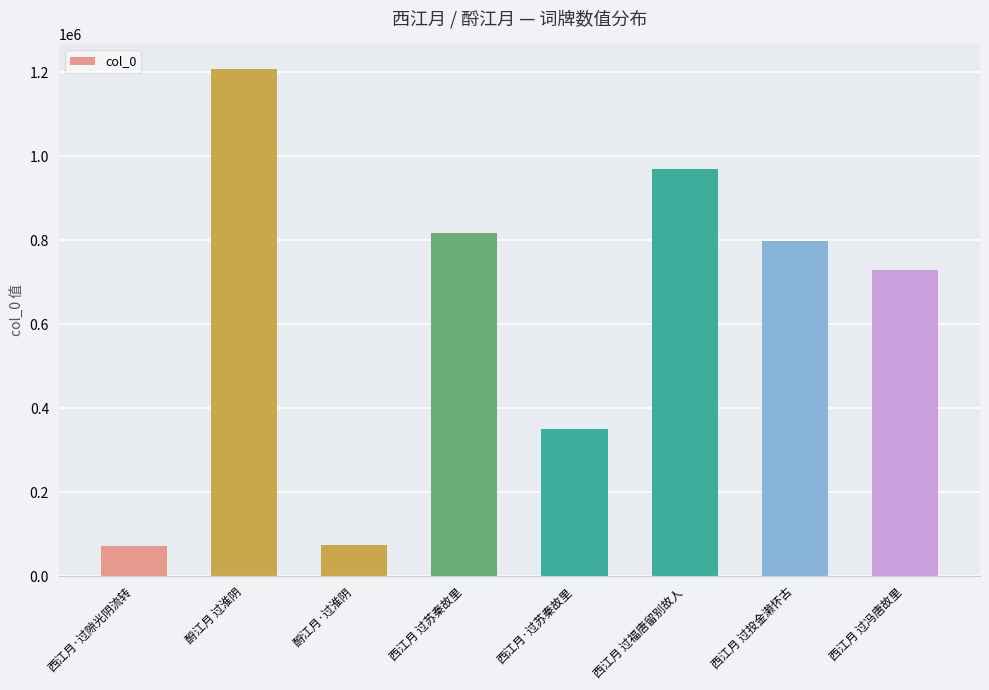

The value at 西江月·过苏秦故里 is 351073. True or false?

True